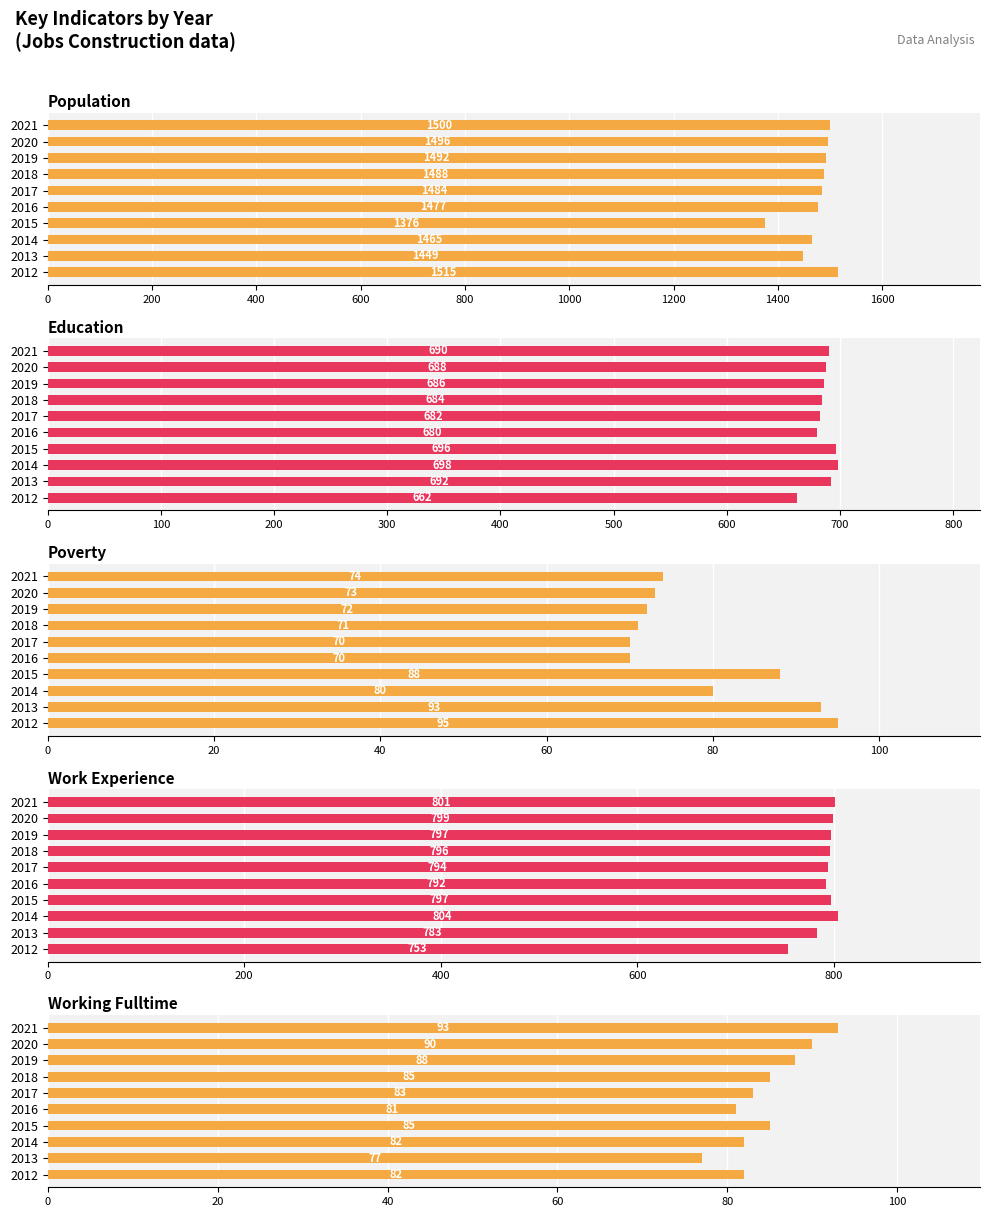

Between 2017 and 2020, which series saw the biggest shift?

Population